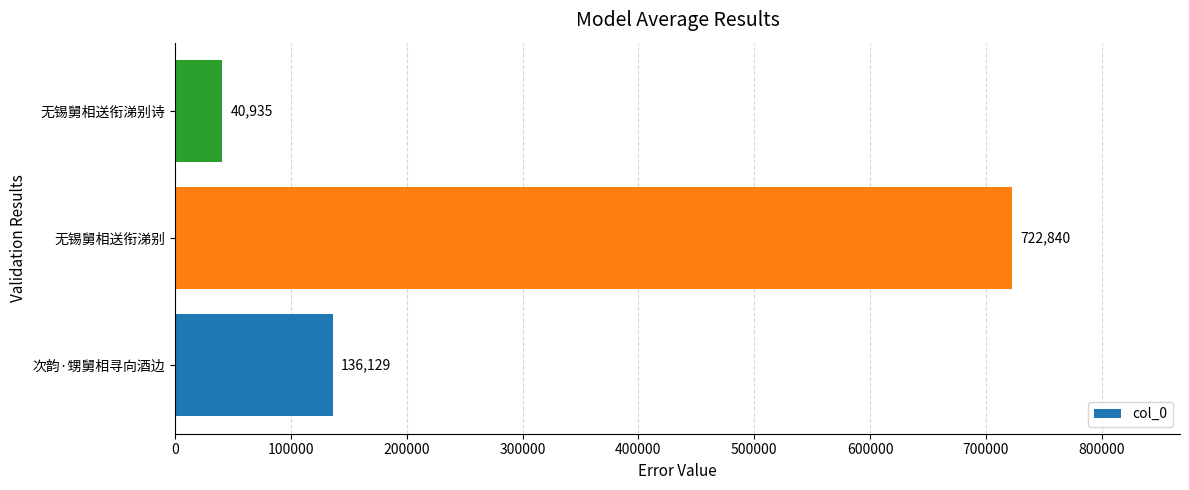

Rank the categories by value from highest to lowest.

无锡舅相送衔涕别, 次韵·甥舅相寻向酒边, 无锡舅相送衔涕别诗